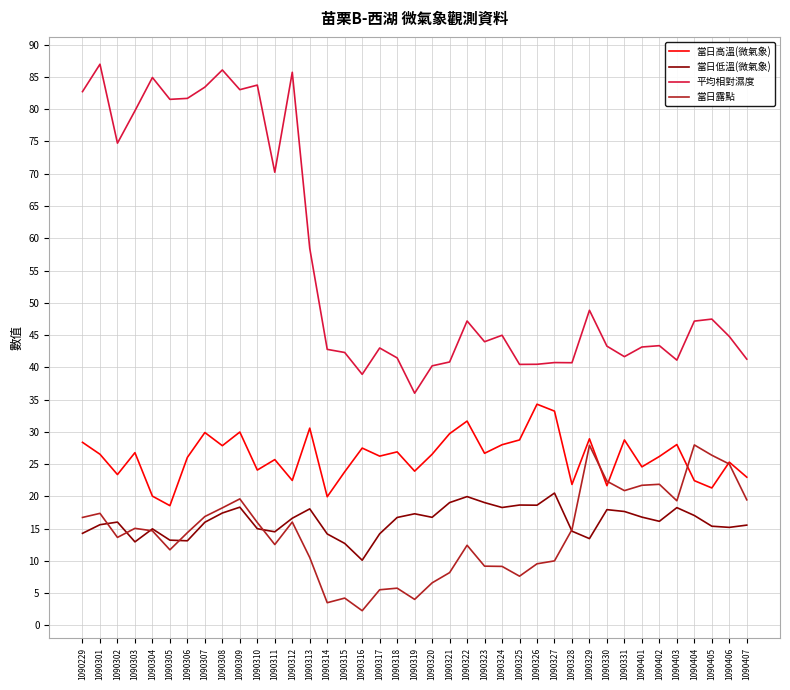

True or false: 平均相對濕度 and 當日露點 cross at least once.

False